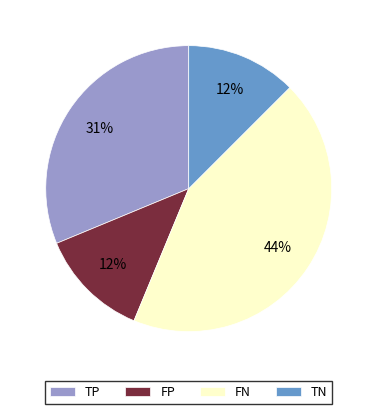

How many slices are in this pie chart?

4